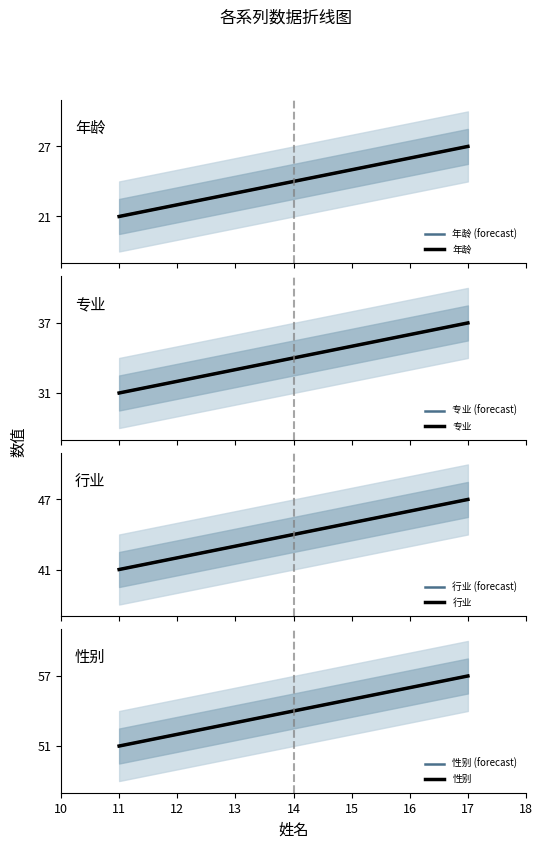

Is it true that 行业 equals 57 at 15?

False